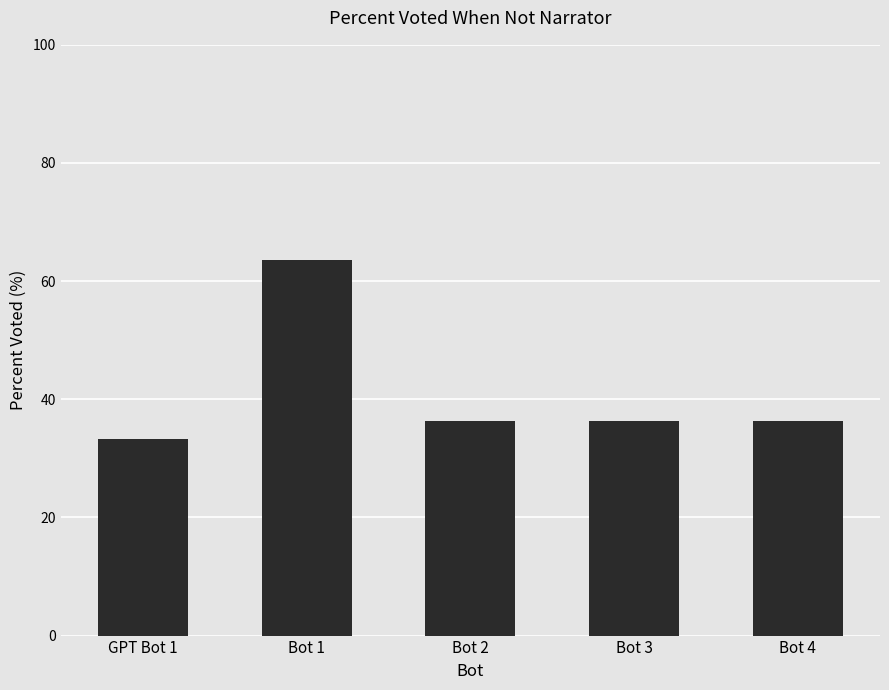

What is the label of the 5th bar from the right?

GPT Bot 1